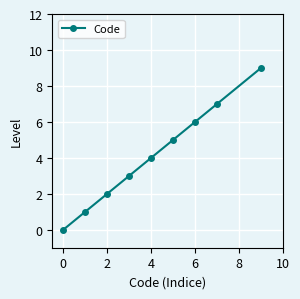

How many series are shown in this chart?

1